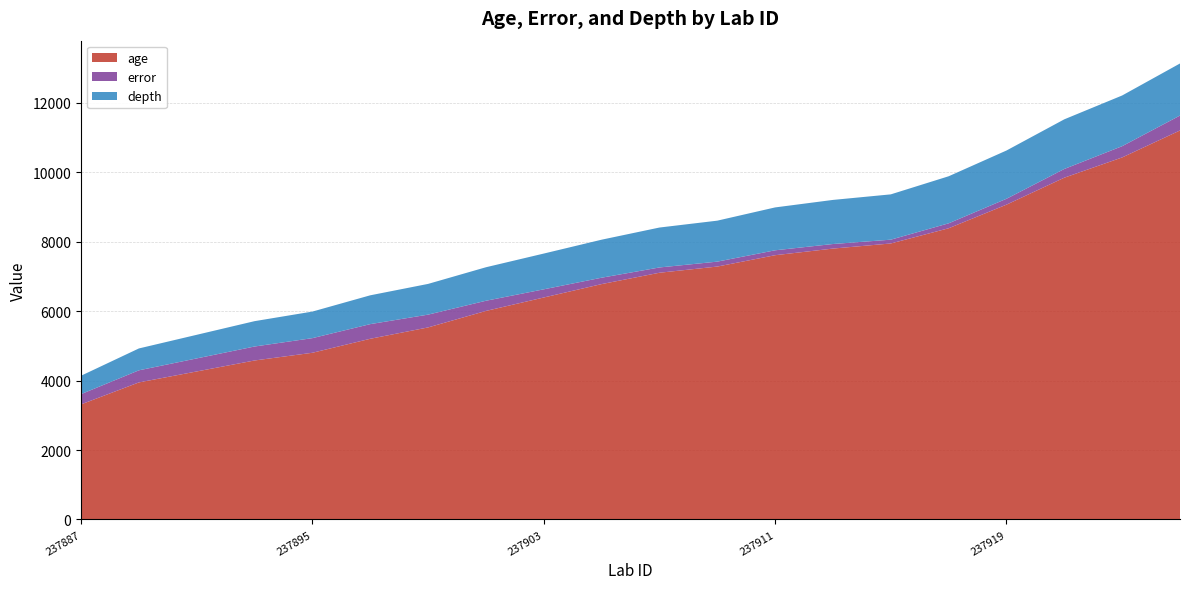

Reading left to right, transcribe all the data shown in this chart.

age: 3315.0	3948.0	4264.0	4580.0	4802.0	5205.0	5532.0	6007.0	6394.0	6780.0	7107.0	7285.0	7612.0	7803.0	7950.0	8388.0	9068.0	9845.0	10428.0	11205.0
error: 295.5	348.5	375.5	402.5	421.5	422.0	368.5	293.0	235.5	184.0	152.0	142.0	141.5	131.5	109.5	142.5	169.5	251.0	324.5	429.5
depth: 530.0	630.0	680.0	730.0	765.0	830.0	885.0	965.0	1030.0	1095.0	1150.0	1180.0	1235.0	1270.0	1305.0	1355.0	1390.0	1430.0	1460.0	1500.0